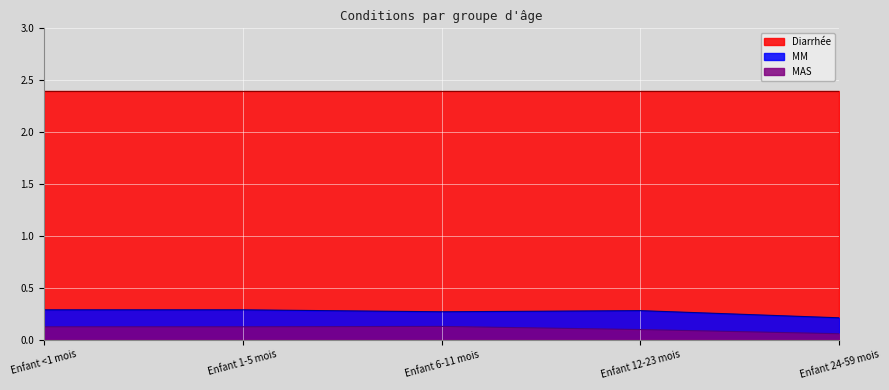

What is the spread (max minus min) of values at Enfant 1-5 mois?

2.3